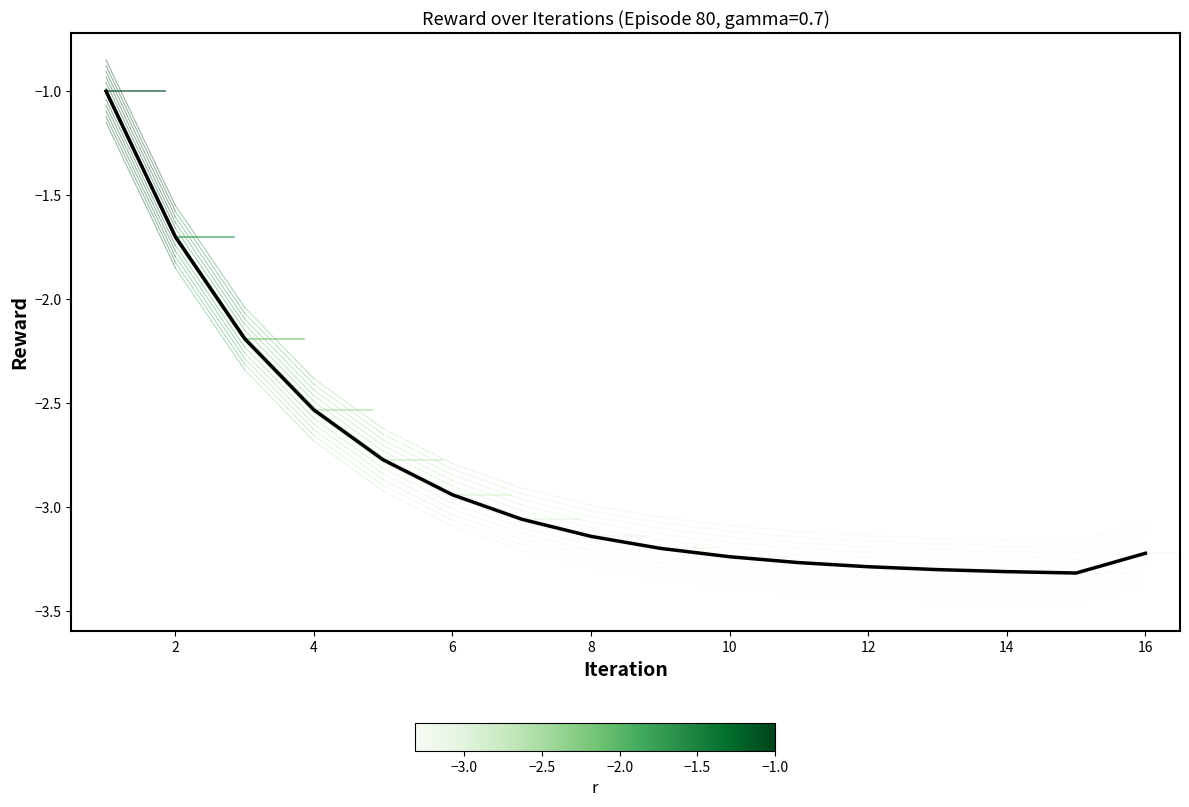

Where is the data nearest to the value -2?

3